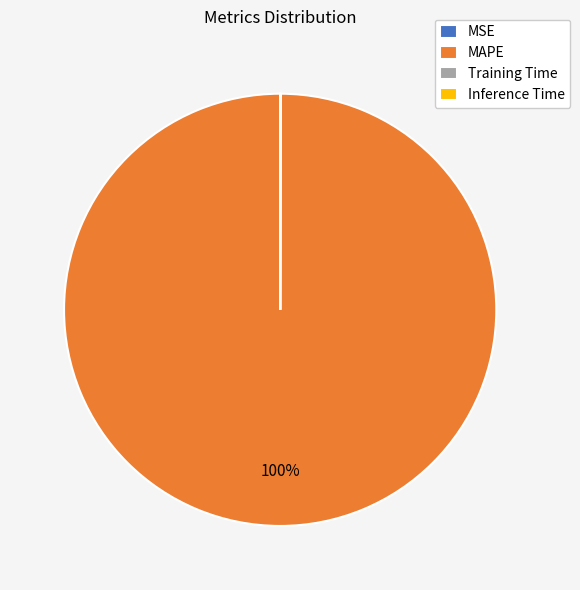

What percentage is the MAPE slice, to the nearest percent?

100%